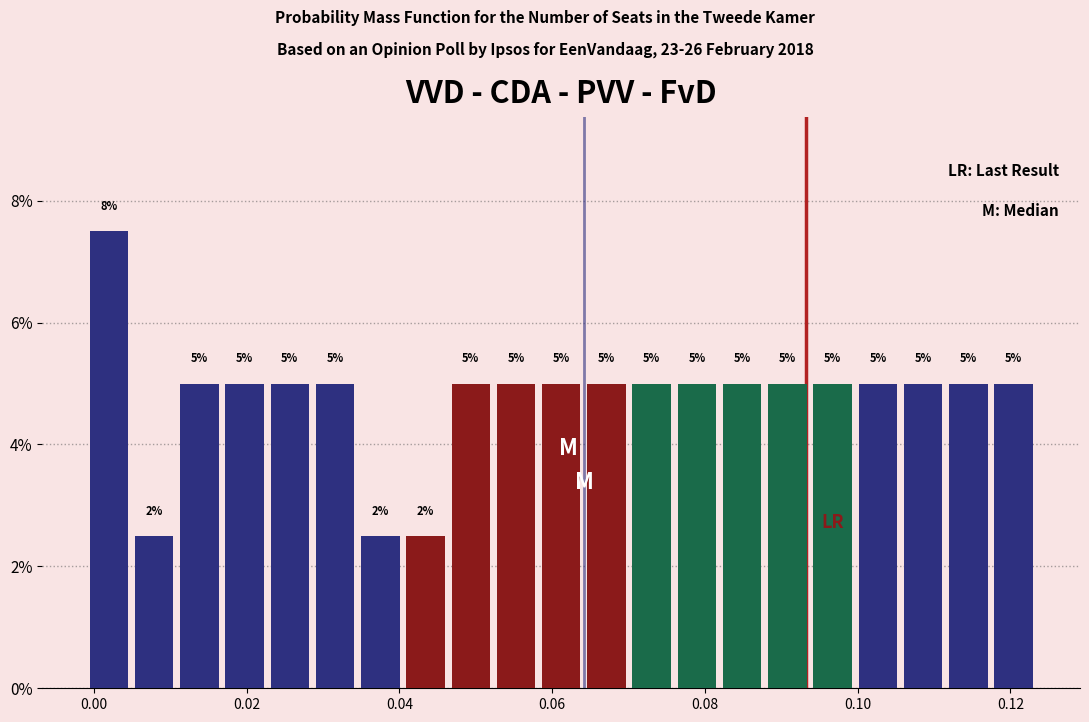

Read against the x-axis, roughly where is the centre of the tallest bar?

0.002